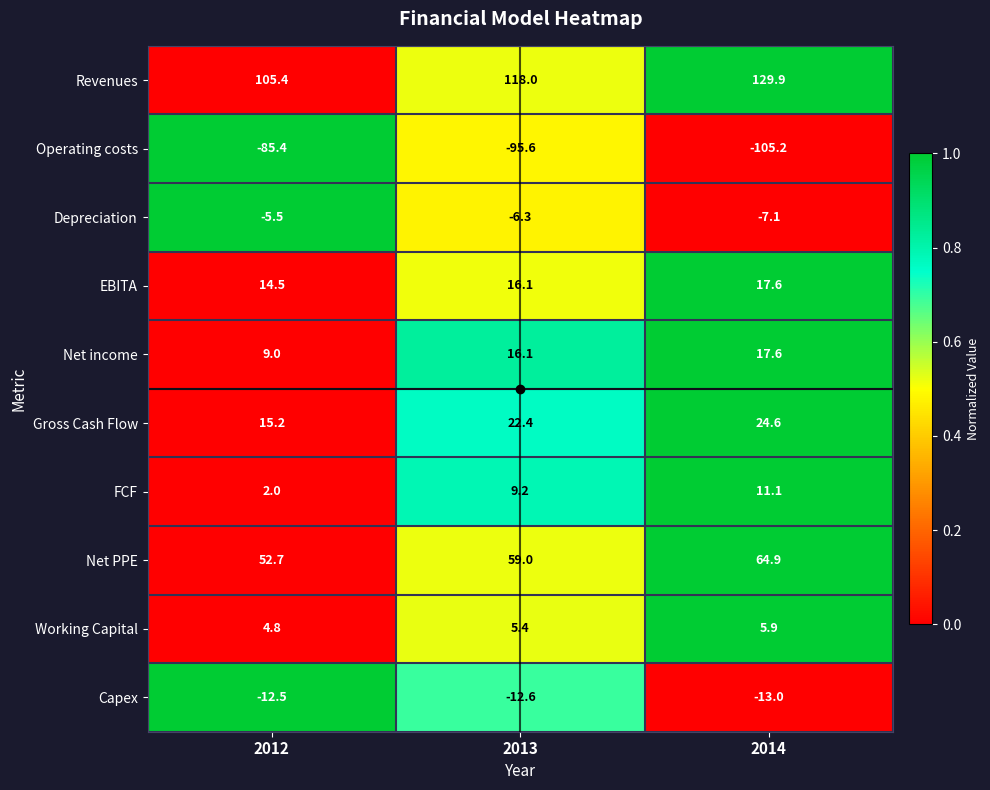

At which category is the sum across all series the highest?

2014